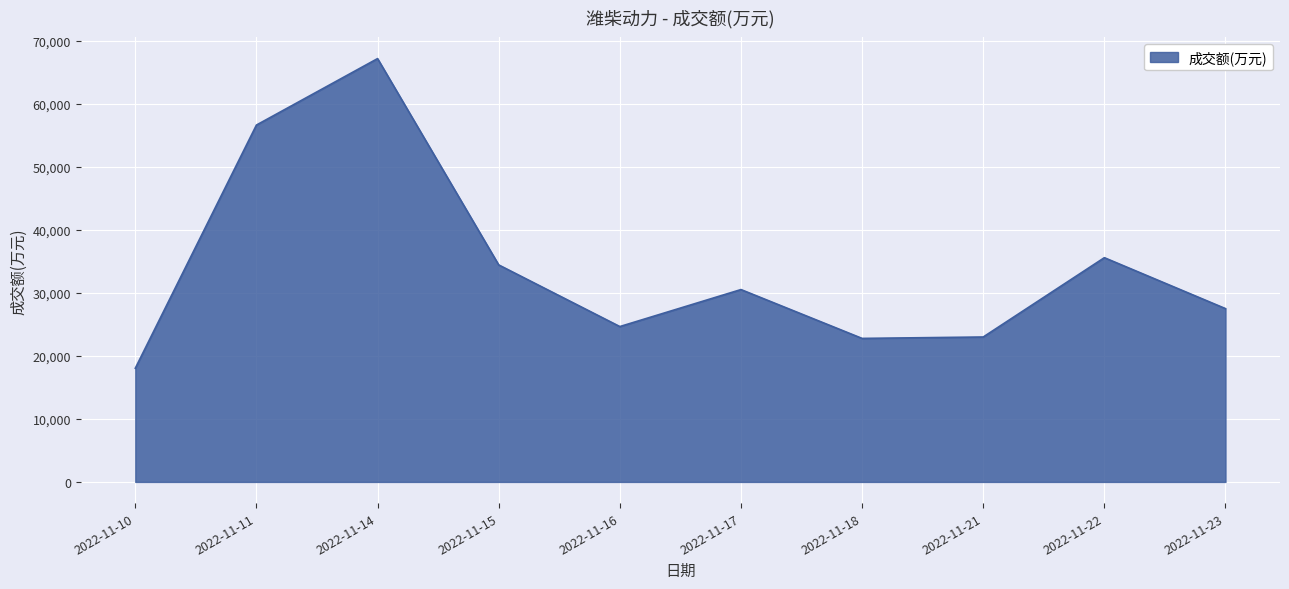

At which category does the data reach its first local peak?

2022-11-14